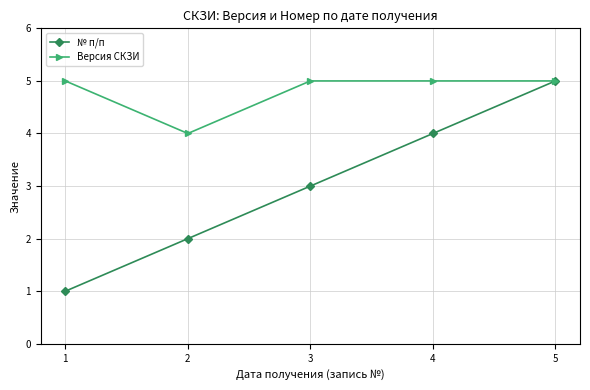

Which series has the largest total across all categories?

Версия СКЗИ